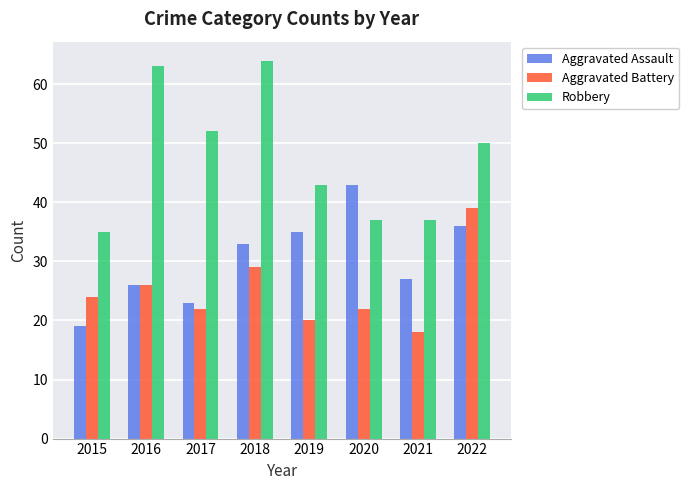

Where is Robbery nearest to the value 49?

2022